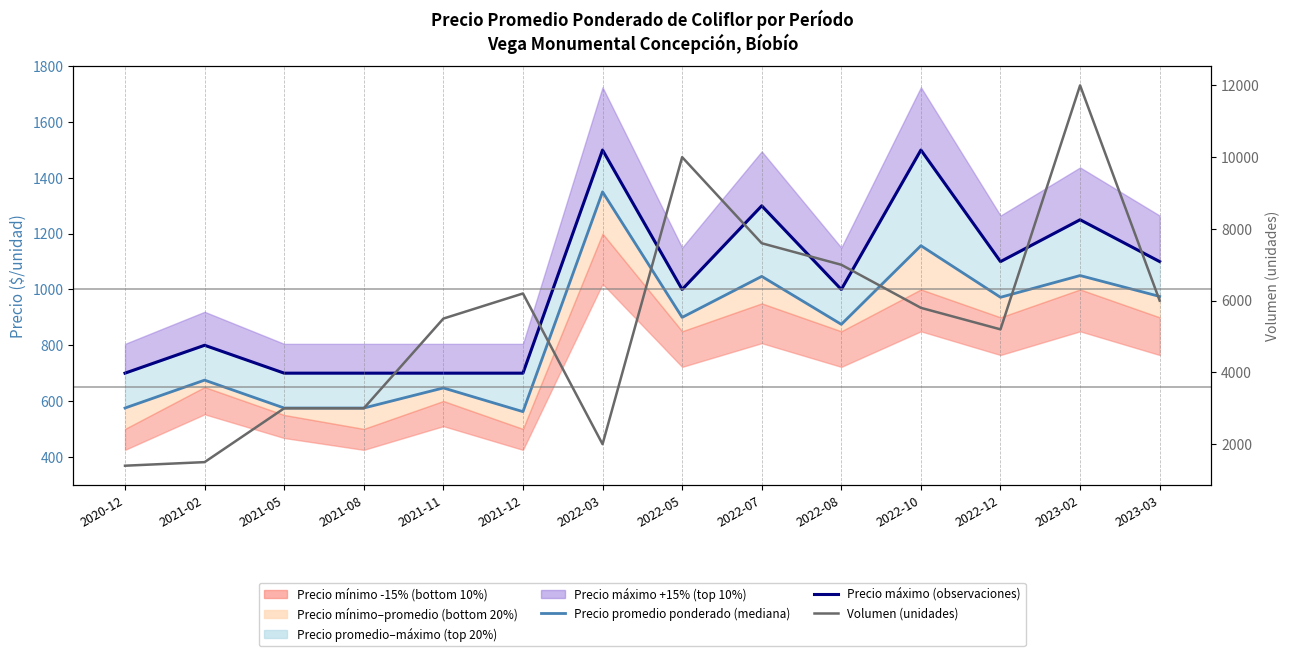

True or false: Precio promedio ponderado (mediana) has more than 2 interior local peaks.

True